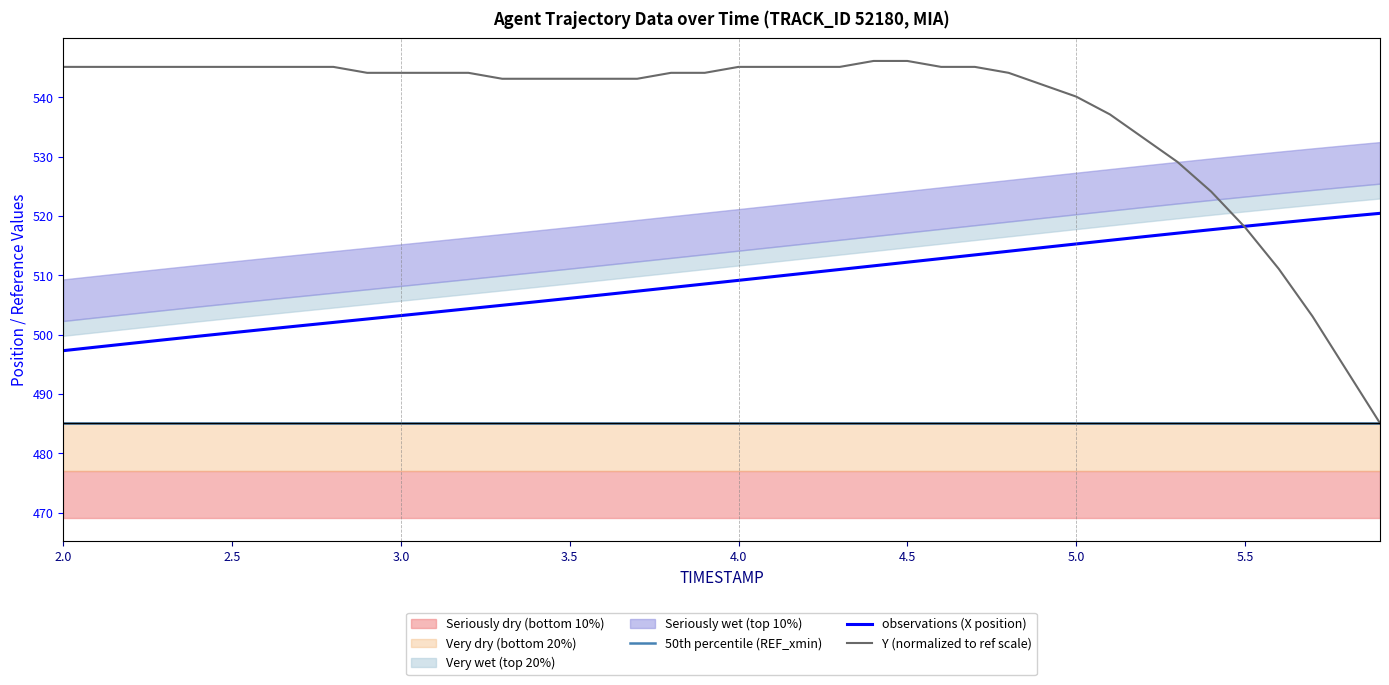

The value of Y (normalized to ref scale) at 5.5 is 518.1. True or false?

True